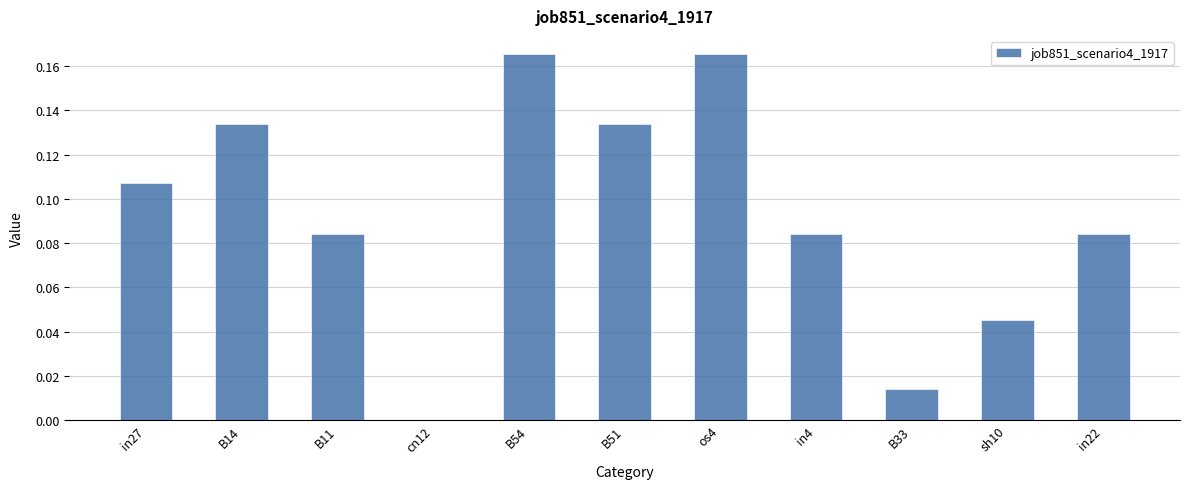

Are the bars grouped side by side (vs. stacked)?

No